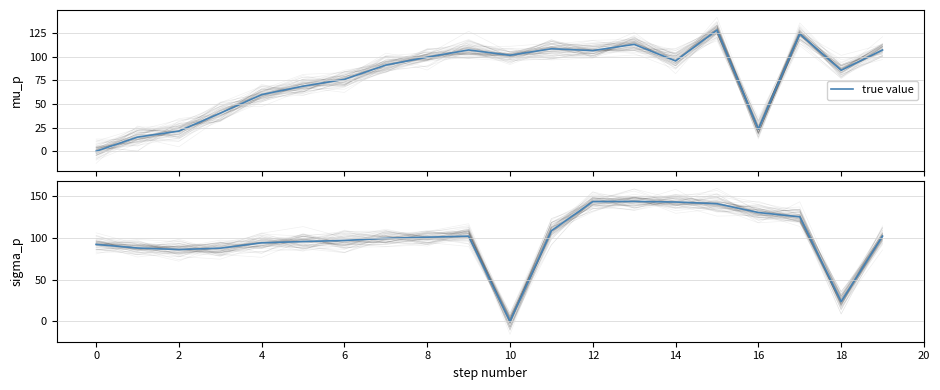

What is the label of the 12th point from the left?

11